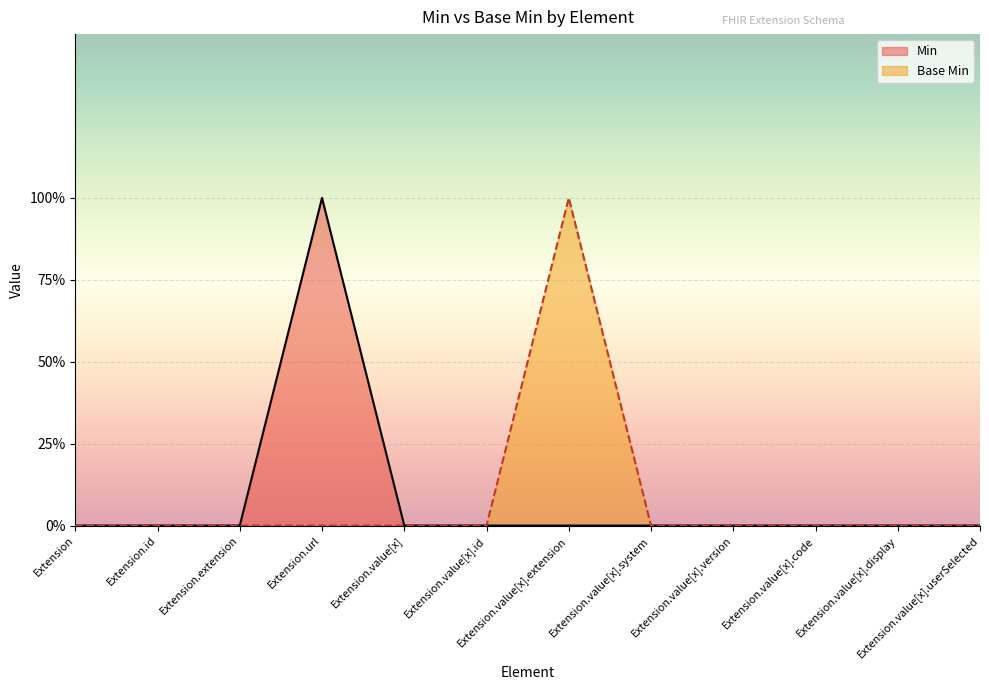

Between Extension.value[x] and Extension.value[x].id, which series saw the biggest shift?

Min